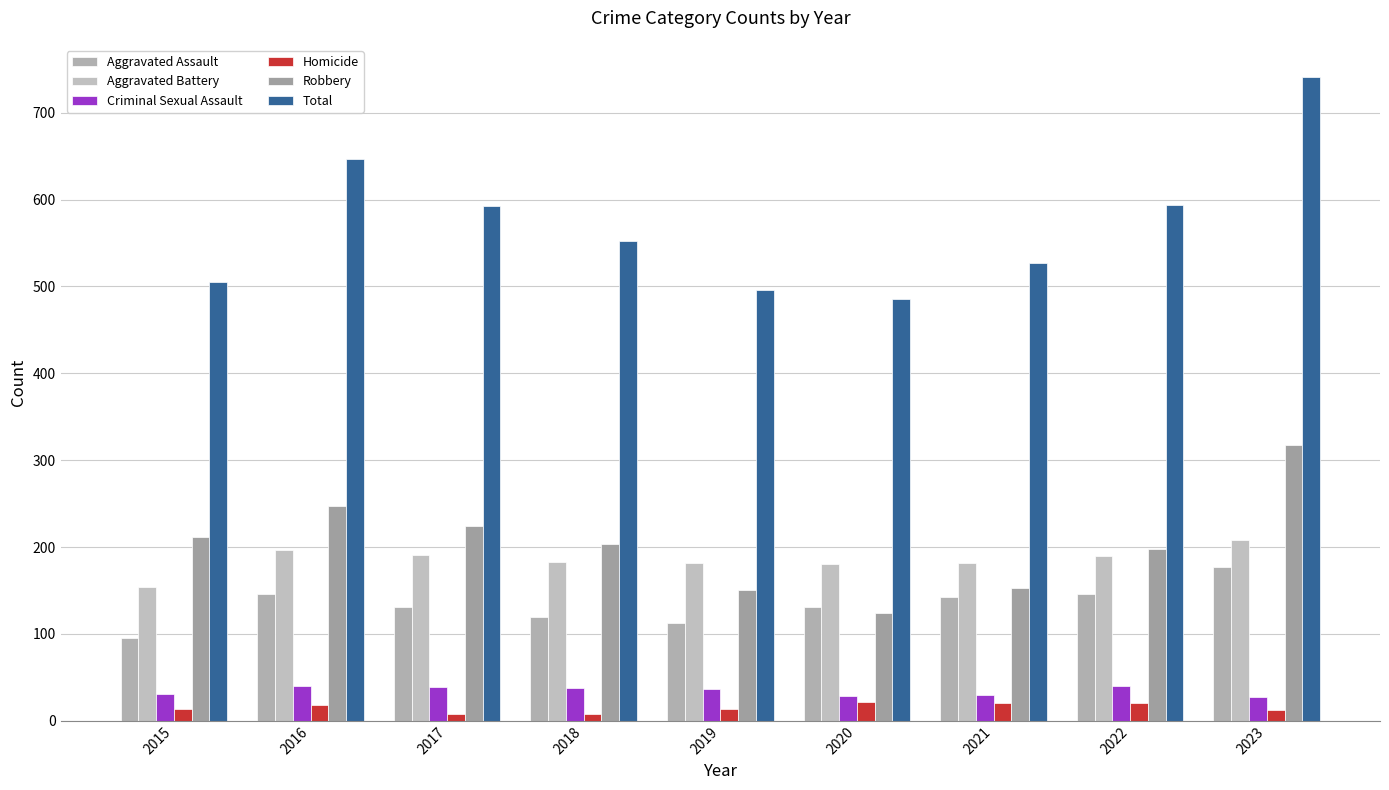

At which label does Aggravated Assault first exceed 131?

2016